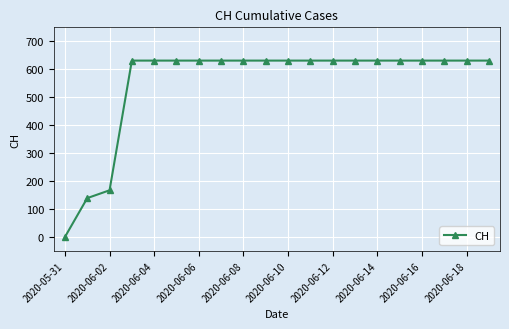

What is the greatest value displayed?

631